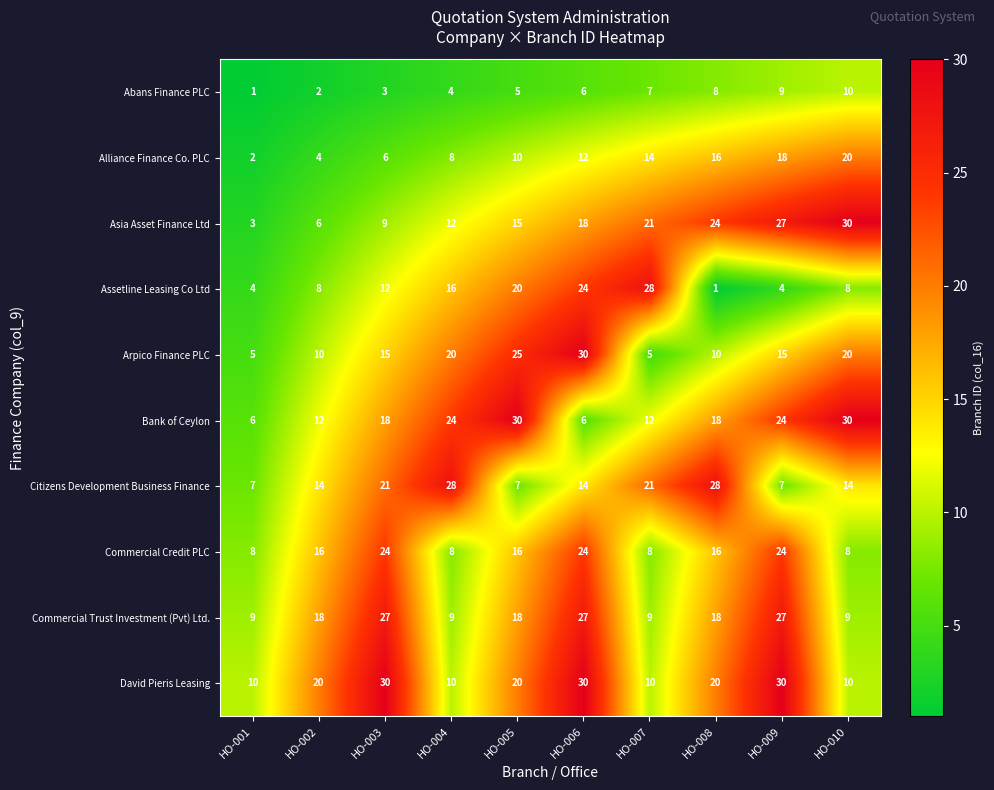

How many Alliance Finance Co. PLC values are between 6 and 16?

6